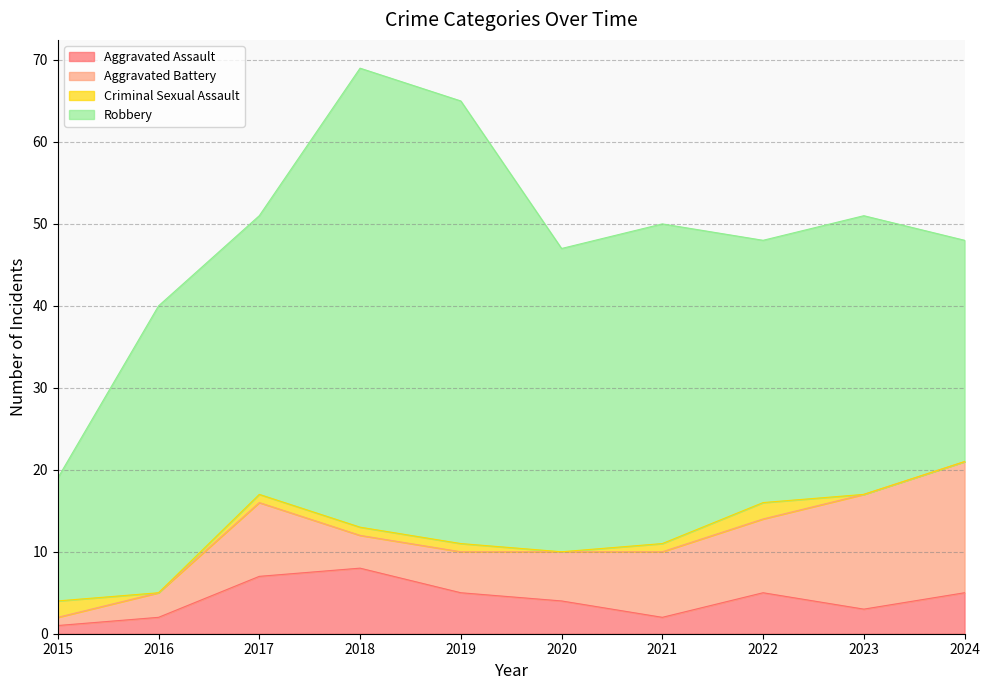

At which label does Aggravated Assault reach its peak?

2018